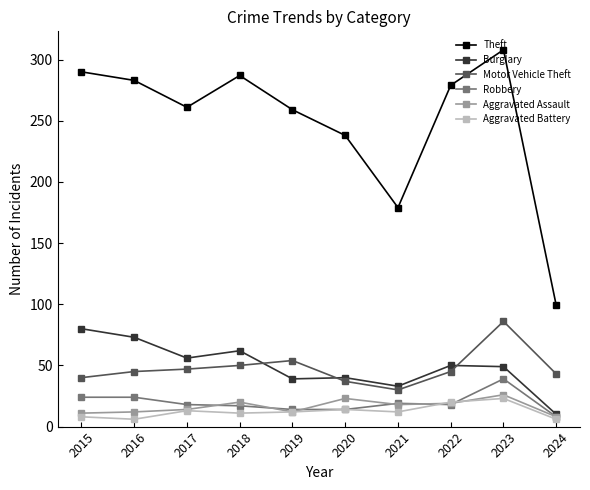

At how many categories does at least one series exceed 216?

8